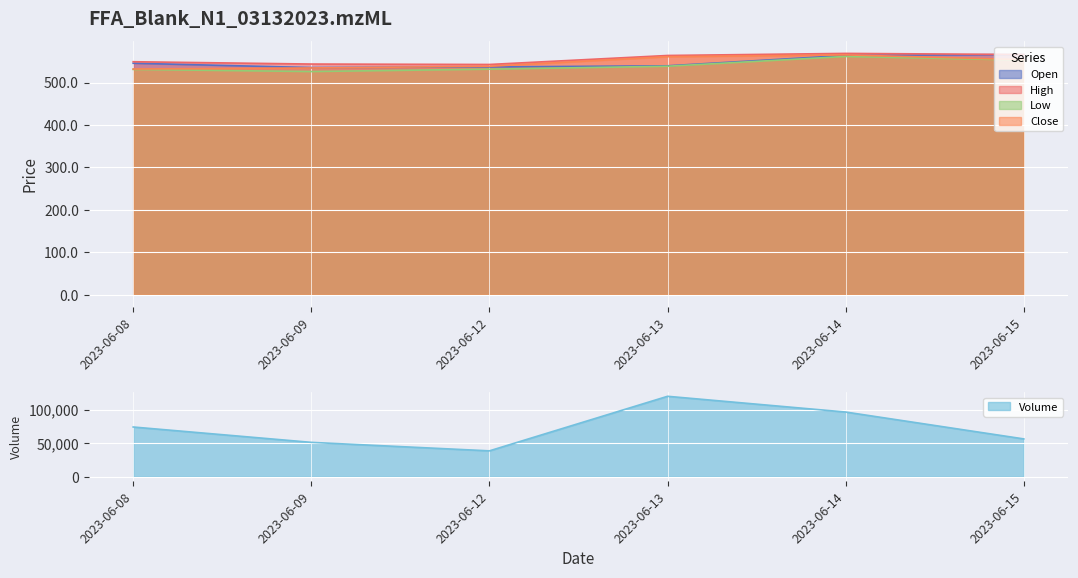

At 2023-06-09, list the series in order from largest to smallest.

Volume, High, Open, Close, Low